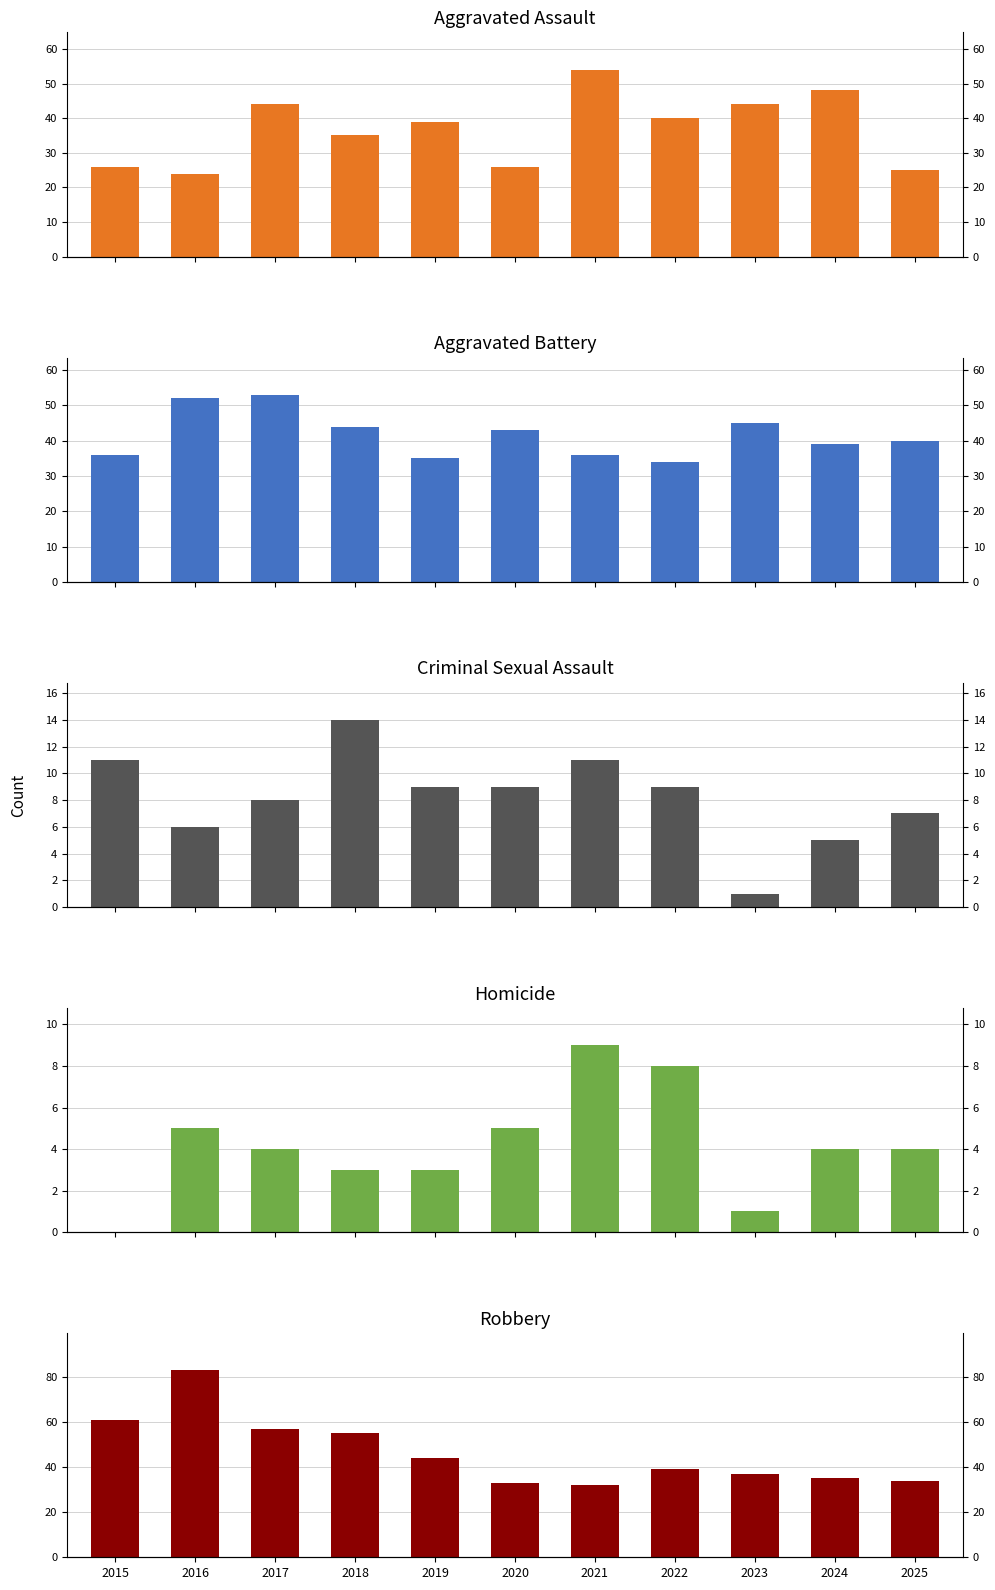

What is the value of the Criminal Sexual Assault bar at the 3rd from the left?

8